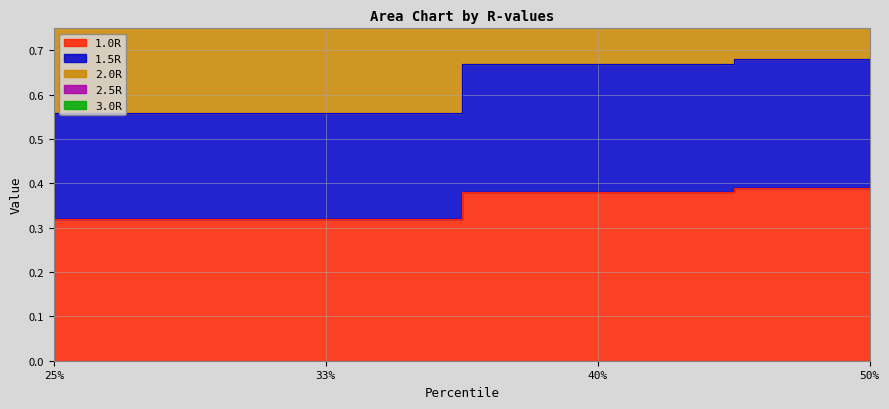

Which series has the widest spread of values?

2.0R